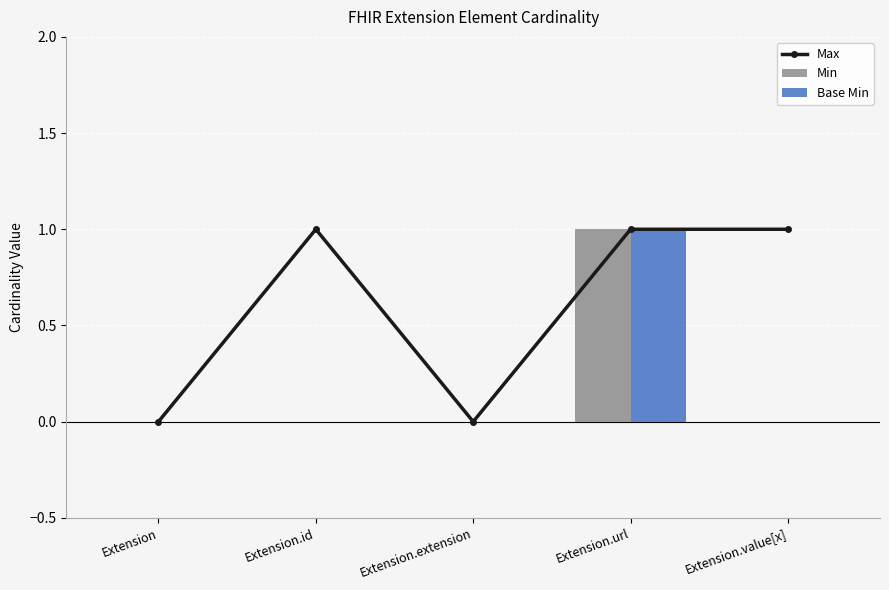

What is the value of the Base Min bar at the 4th from the left?

1